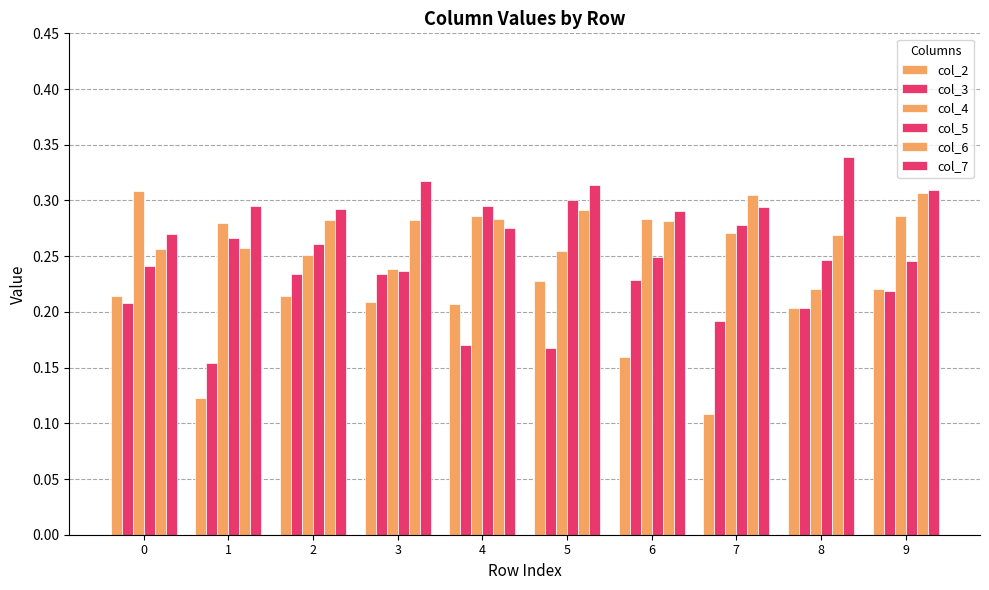

True or false: col_7 has a value of 0.3 at 3.

True